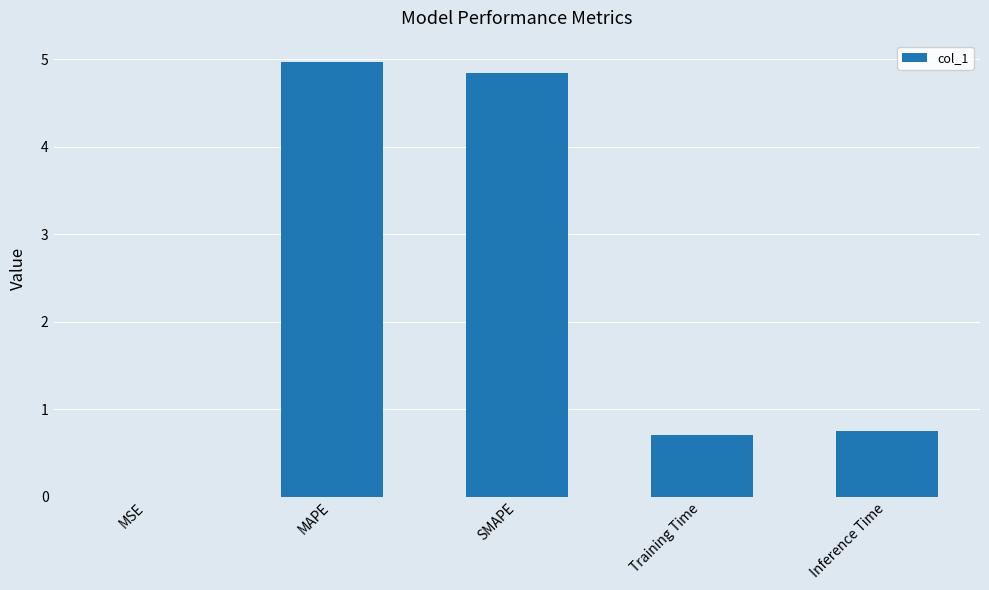

True or false: the data shows 0.3 at Training Time.

False